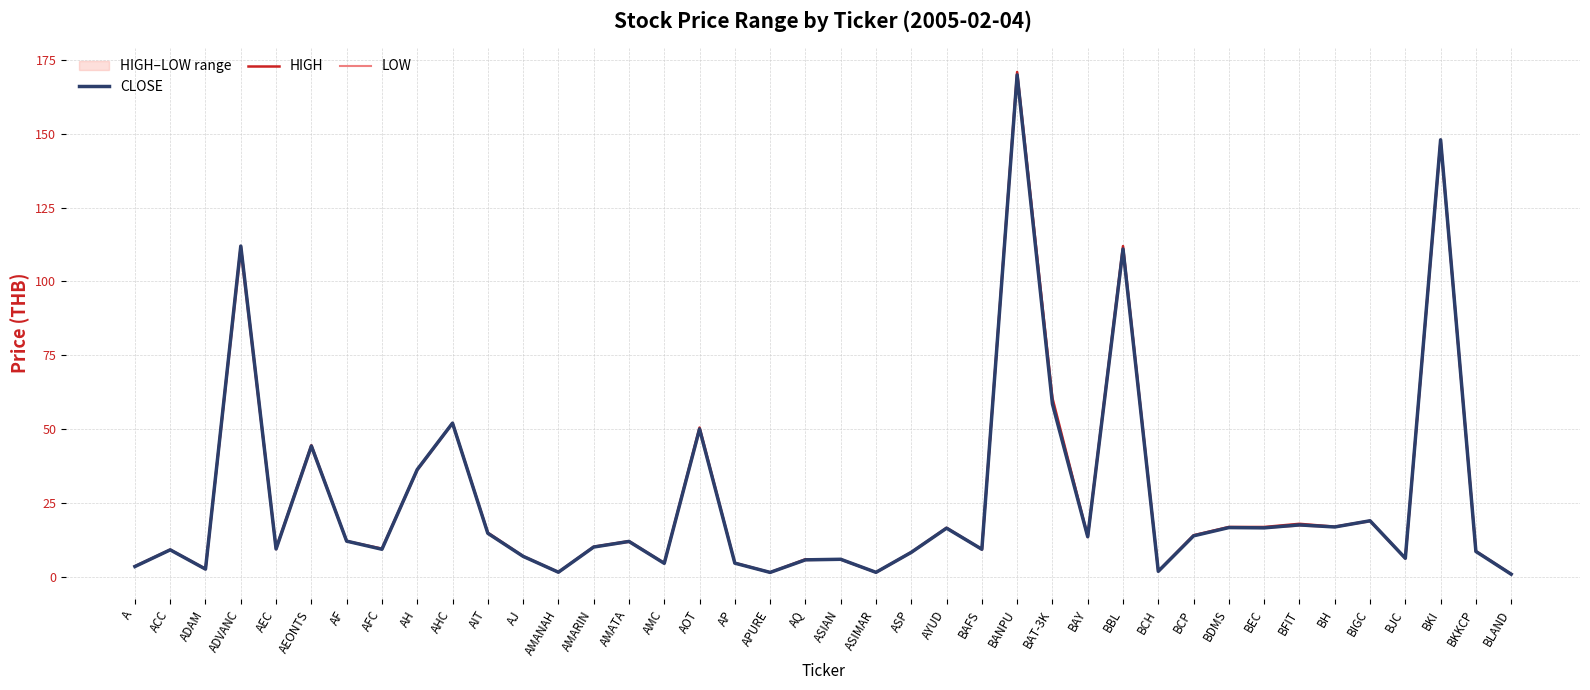

What is the value of the LOW point at the 10th from the left?

52.0